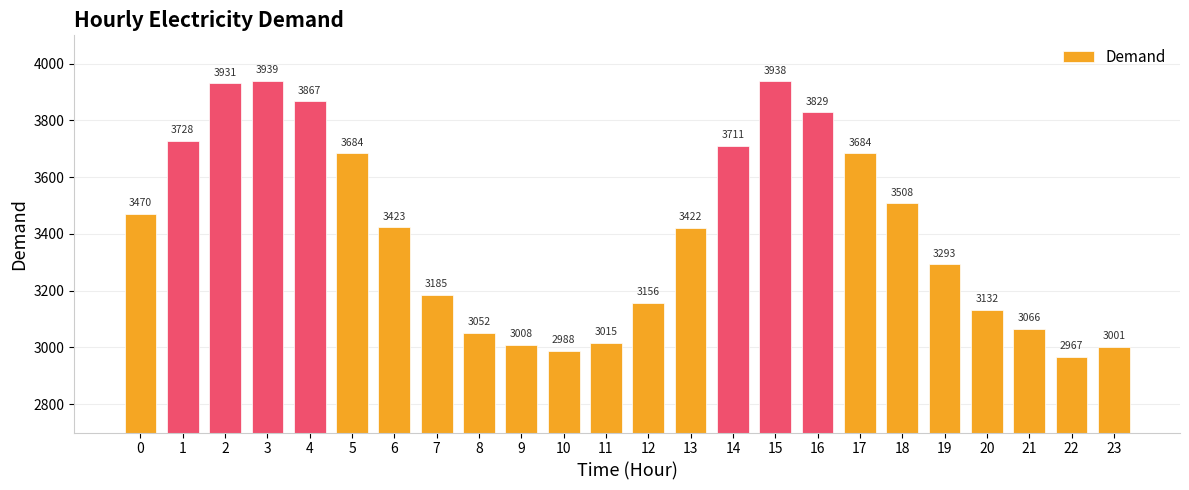

What is the sum of all values?

81997